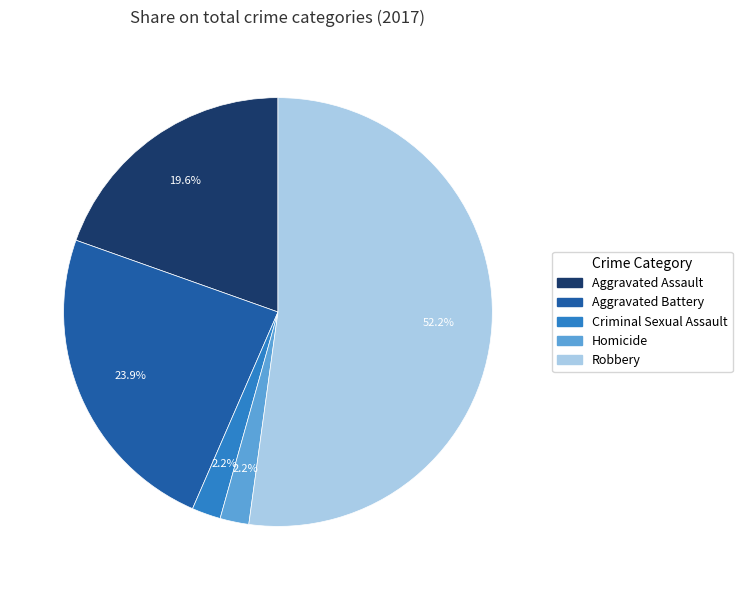

To the nearest percent, what percentage of the pie is Aggravated Battery?

24%